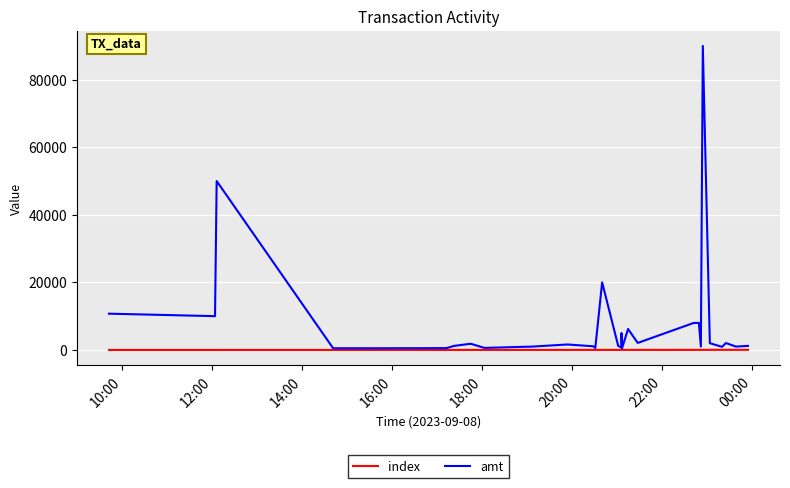

Which series has the largest total across all categories?

amt